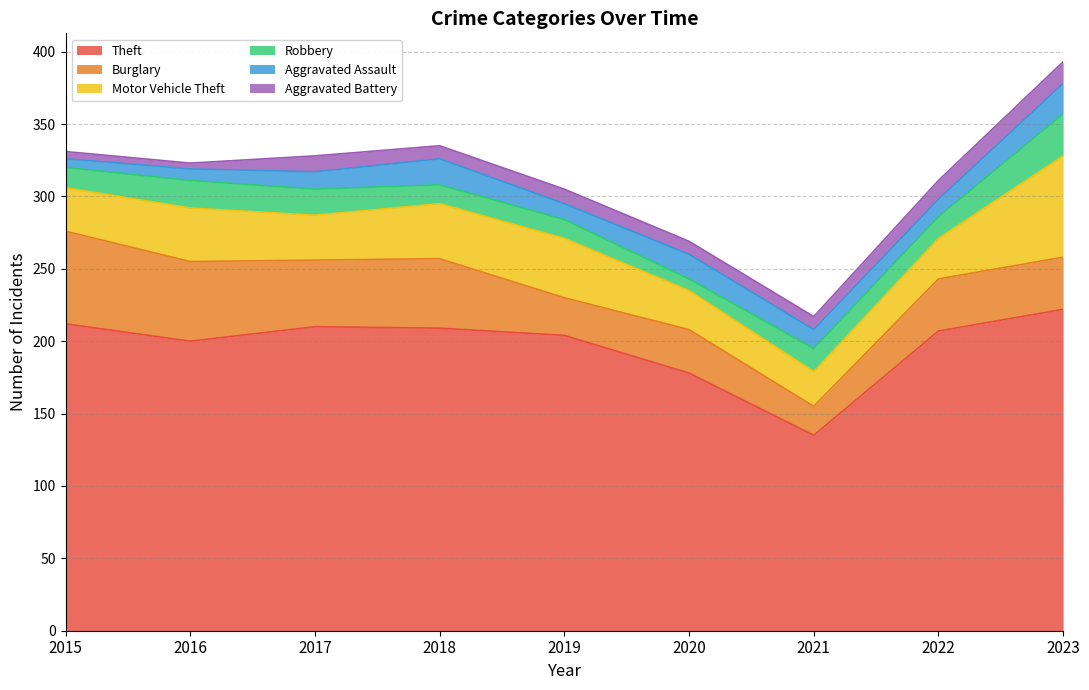

Which has a higher value, 2020 or 2019?

2019